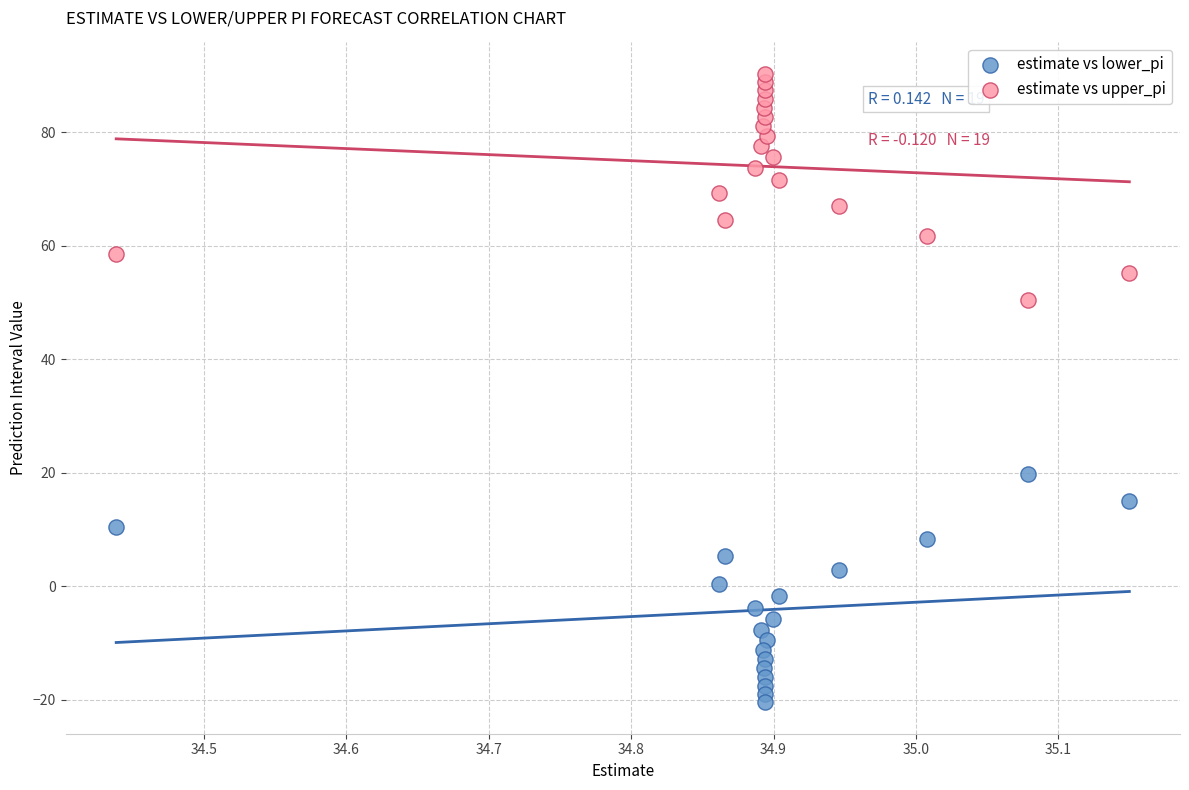

What is the X range (max minus min) for the scatter plot?

0.7